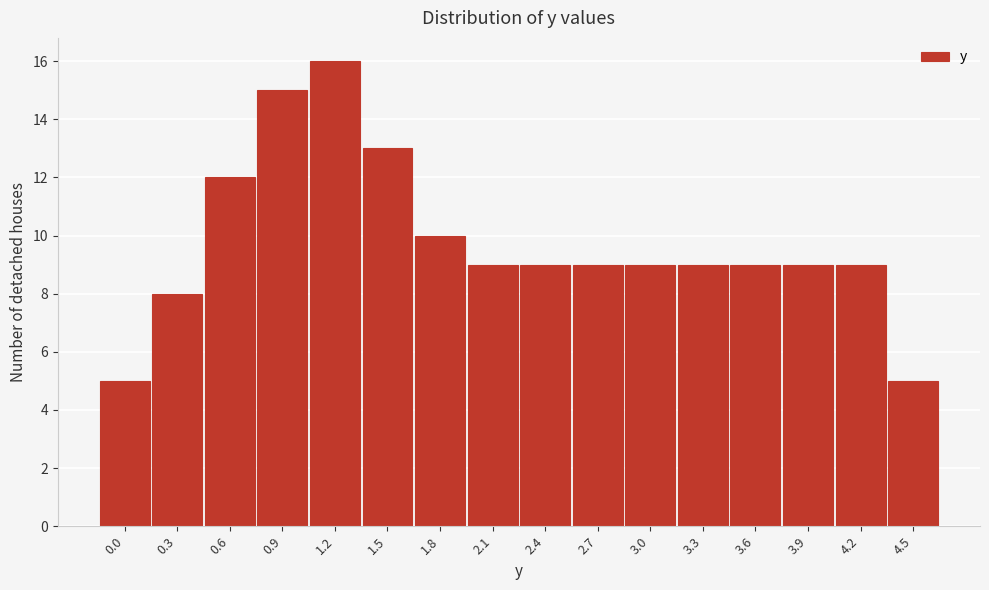

Reading left to right, transcribe all the data shown in this chart.

0.0=5	0.3=8	0.6=12	0.9=15	1.2=16	1.5=13	1.8=10	2.1=9	2.4=9	2.7=9	3.0=9	3.3=9	3.6=9	3.9=9	4.2=9	4.5=5